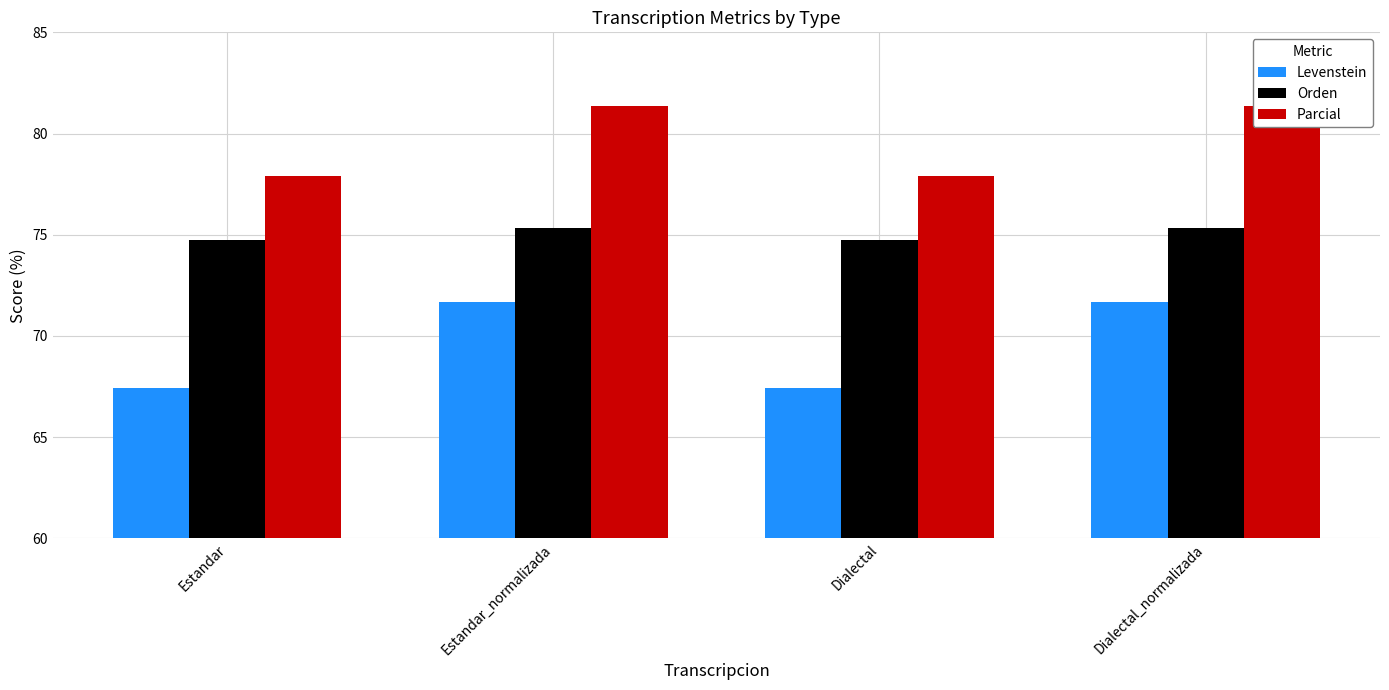

Which series has the largest range (max minus min)?

Levenstein